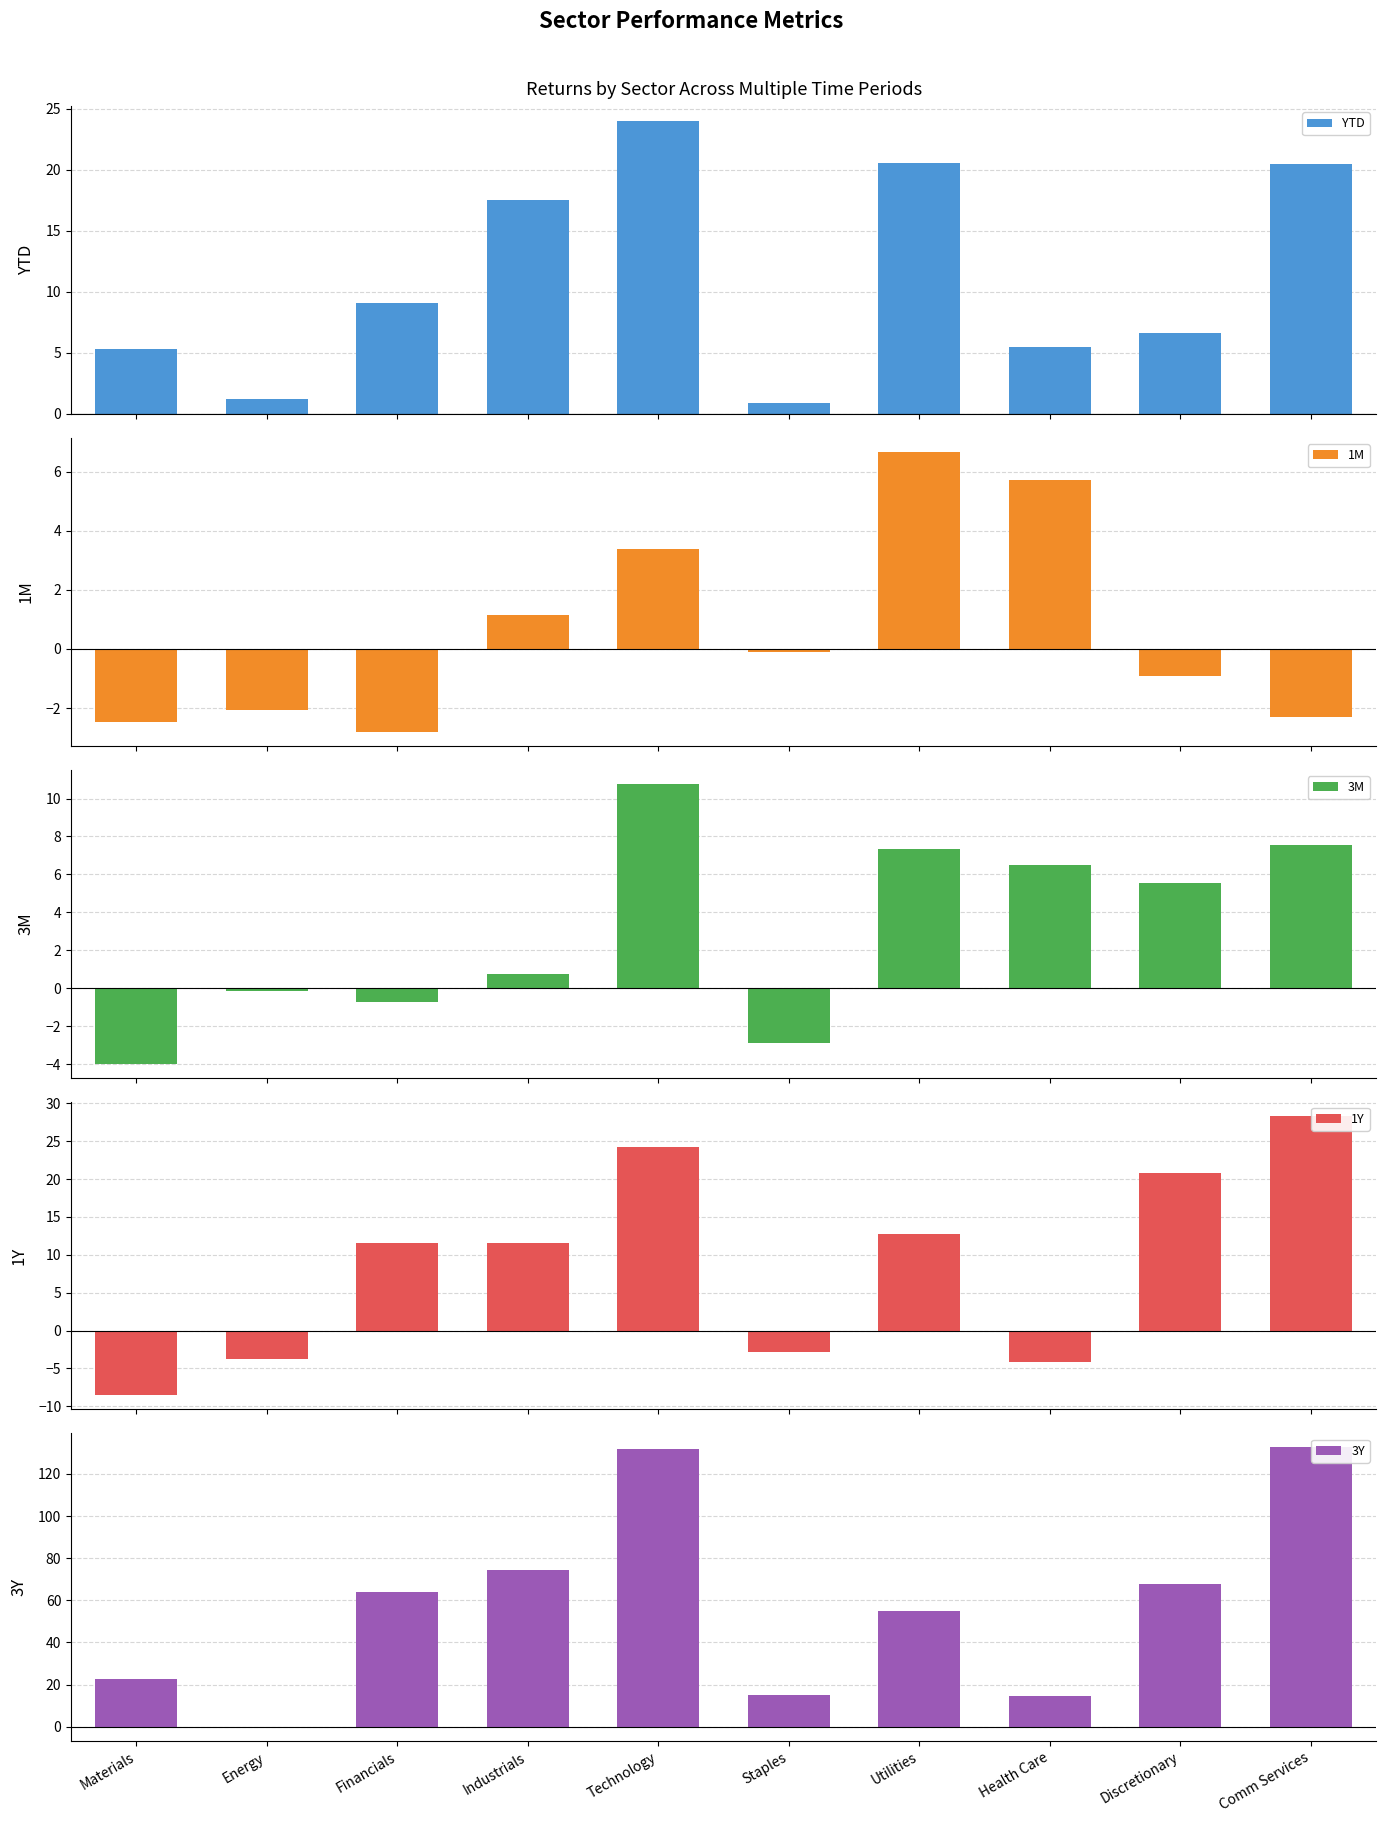

What position from the right is Financials?

8